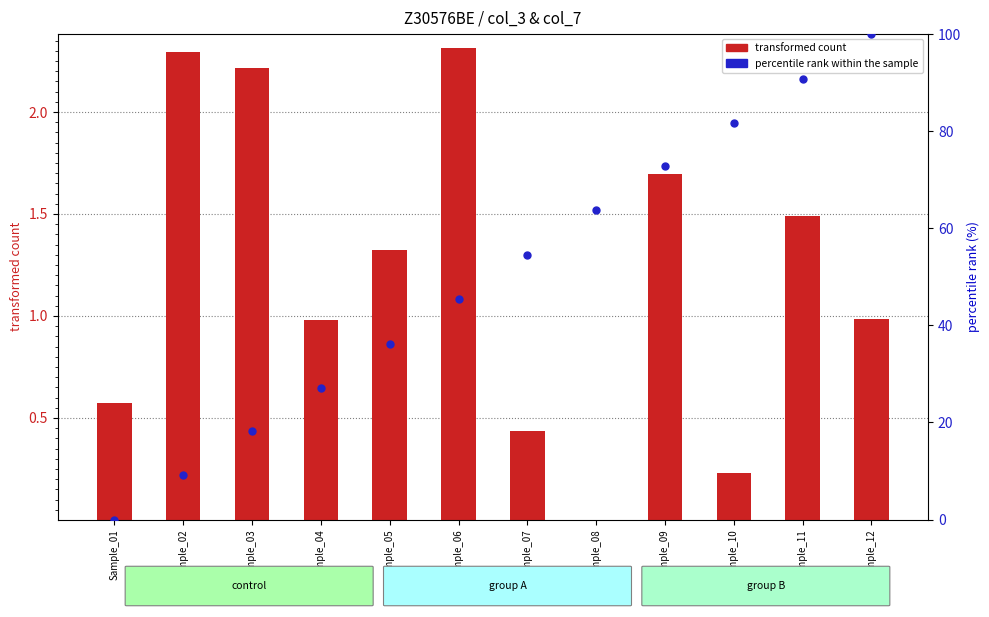

Which series has the widest spread of Y values?

percentile rank within the sample